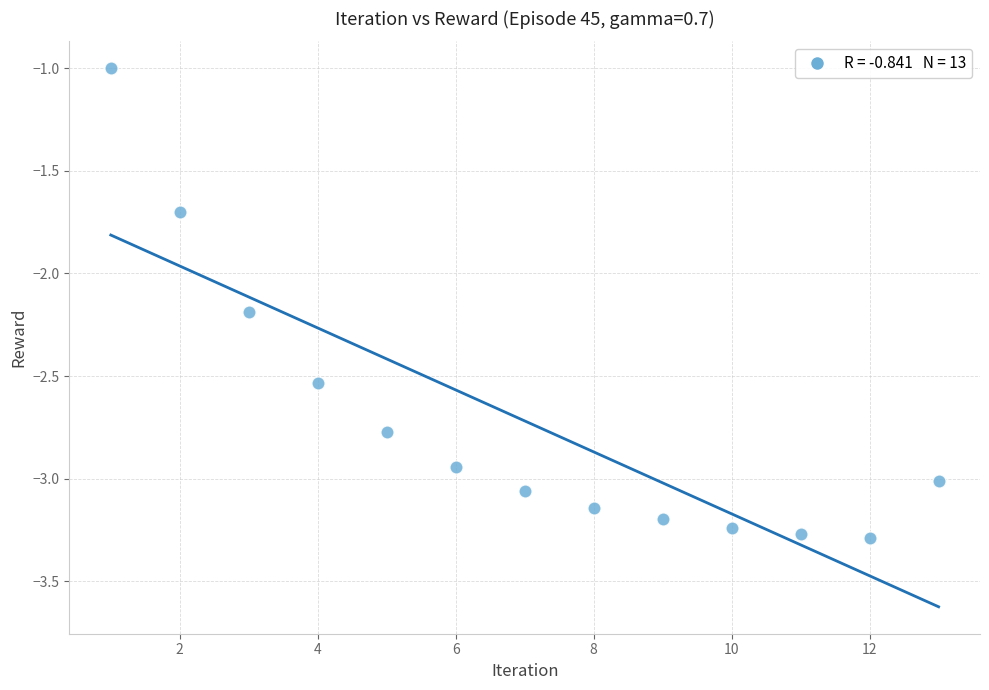

What is the range of X values (max minus min)?

12.0